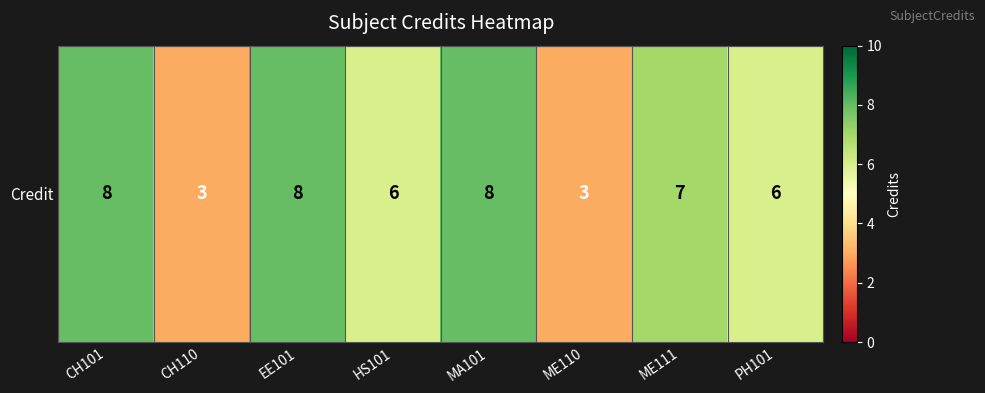

How many values are between 6 and 8?

6